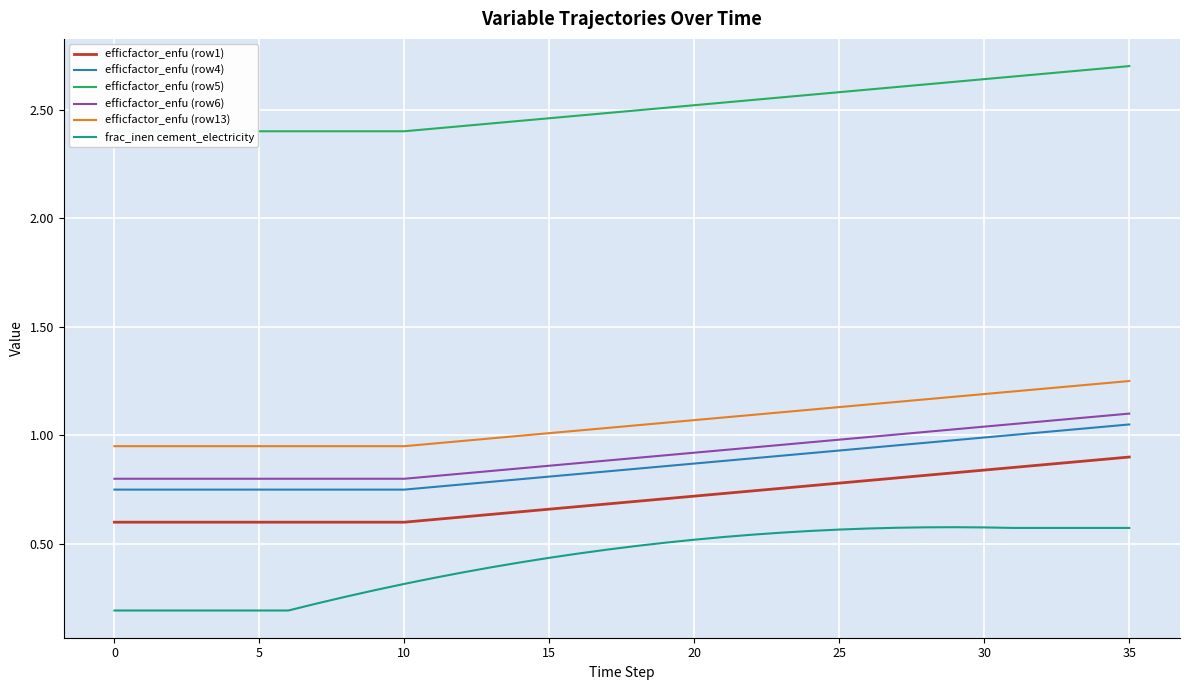

What are all the series names shown in the legend?

efficfactor_enfu (row1), efficfactor_enfu (row4), efficfactor_enfu (row5), efficfactor_enfu (row6), efficfactor_enfu (row13), frac_inen cement_electricity